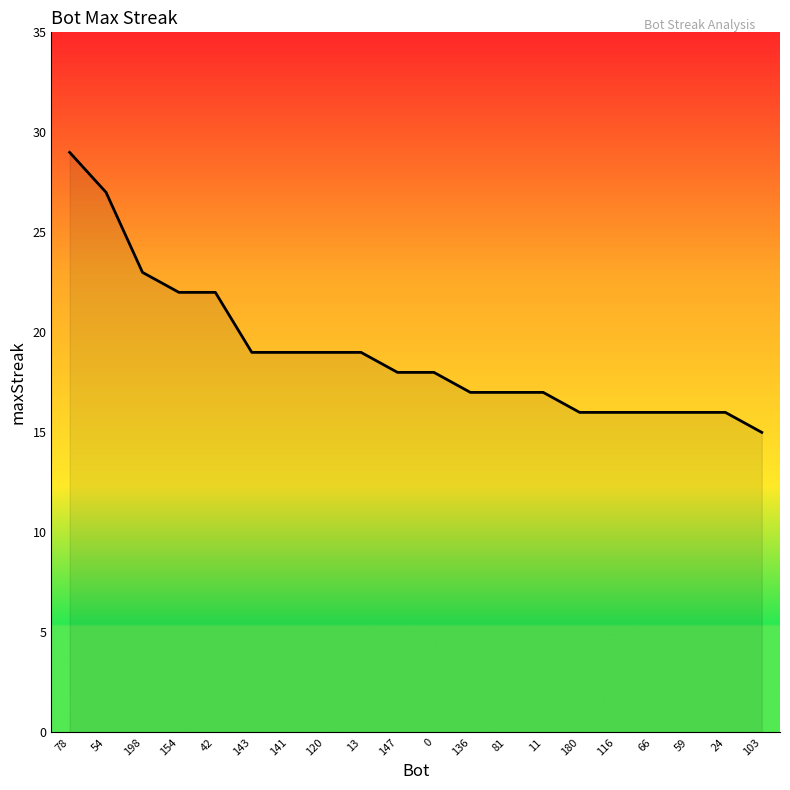

What is the approximate value at 103?

15